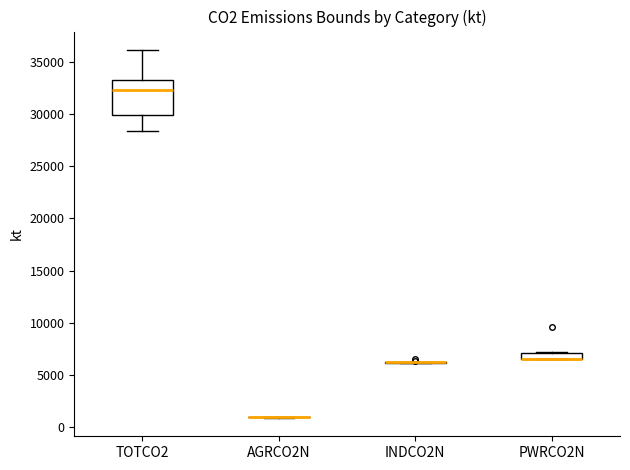

Where is the lower edge of the box for TOTCO2 on the y-axis? The values are not printed on the chart, so give them approximately, as read against the axis.

30000